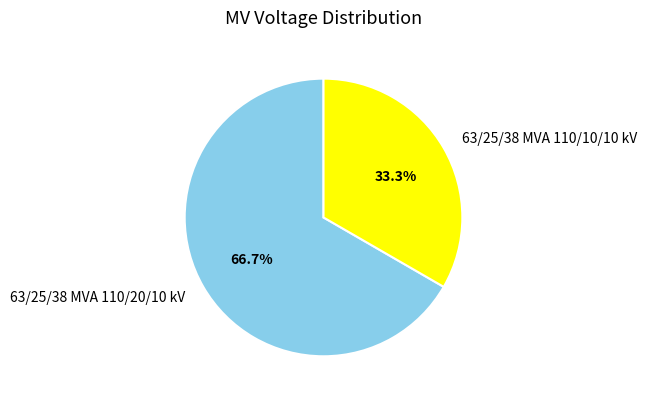

Which has a higher value, 63/25/38 MVA 110/20/10 kV or 63/25/38 MVA 110/10/10 kV?

63/25/38 MVA 110/20/10 kV